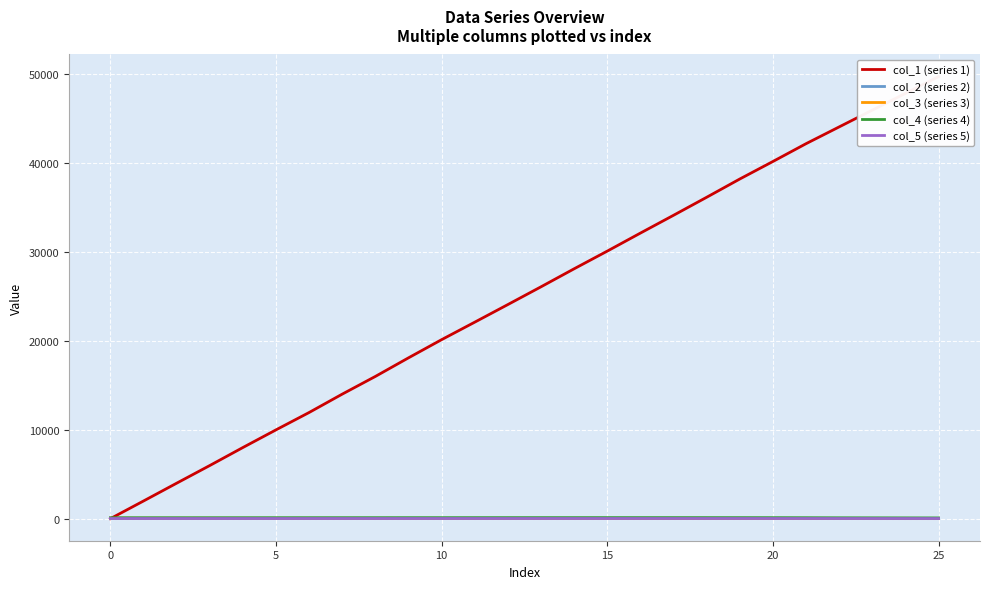

What is the sum of all col_5 (series 5) values?

337.0